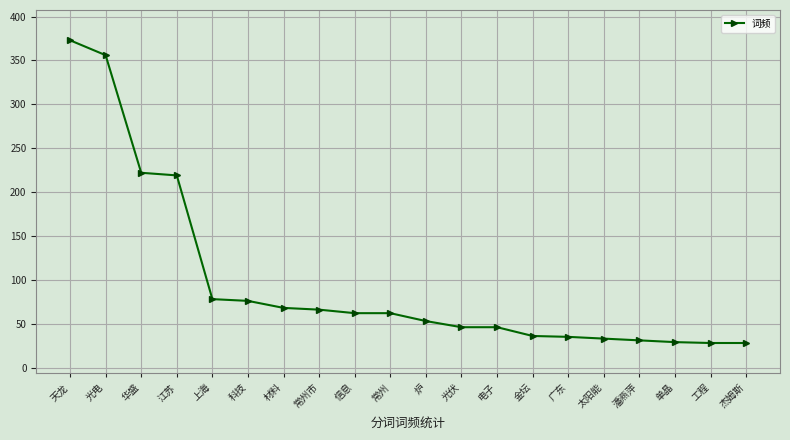

What is the maximum value shown in the chart?

373